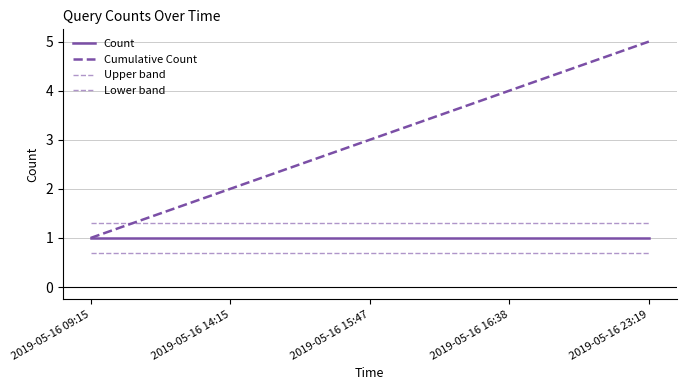

Is it true that Lower band equals 0.7 at 2019-05-16 14:15?

True